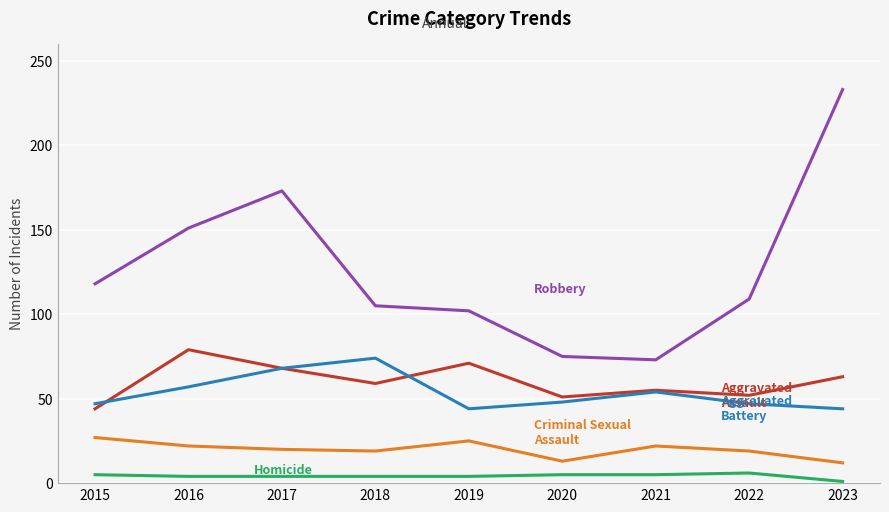

At which category does the chart reach its peak across all series?

2023